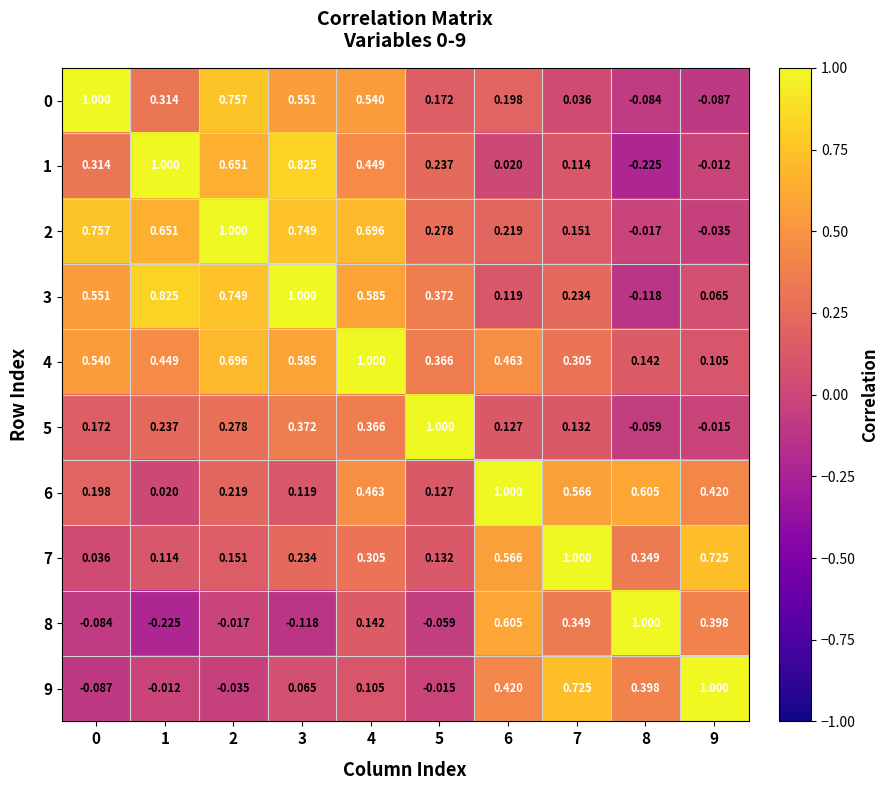

Is the value of 4 at 5 greater than the value of 1 at 5?

Yes